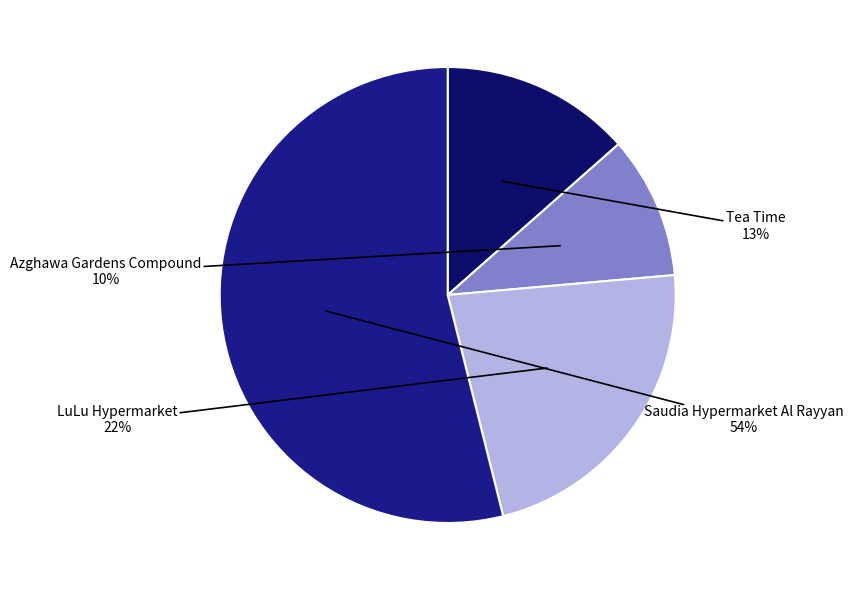

To the nearest percent, what is the average slice percentage?

25%